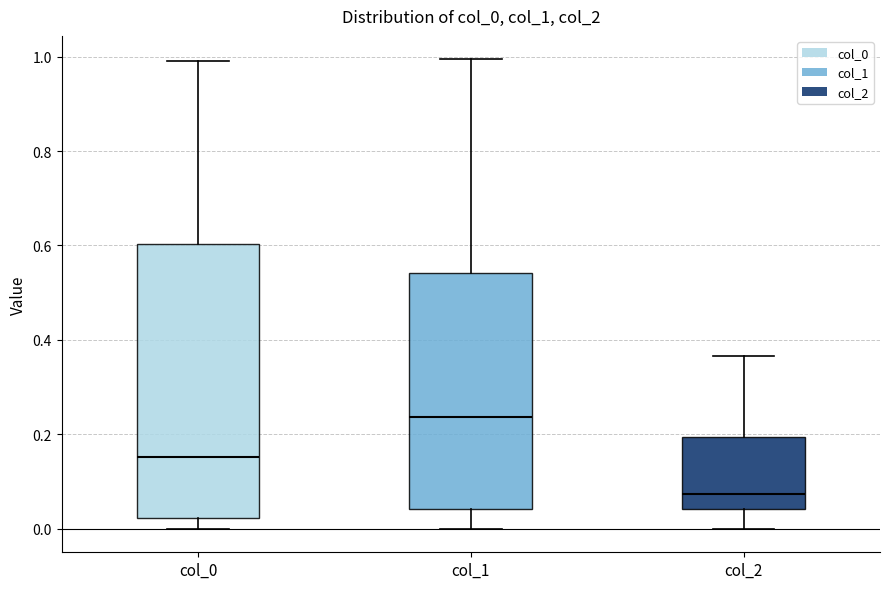

Where does the upper whisker of the box for col_1 end on the y-axis? The values are not printed on the chart, so give them approximately, as read against the axis.

1.00